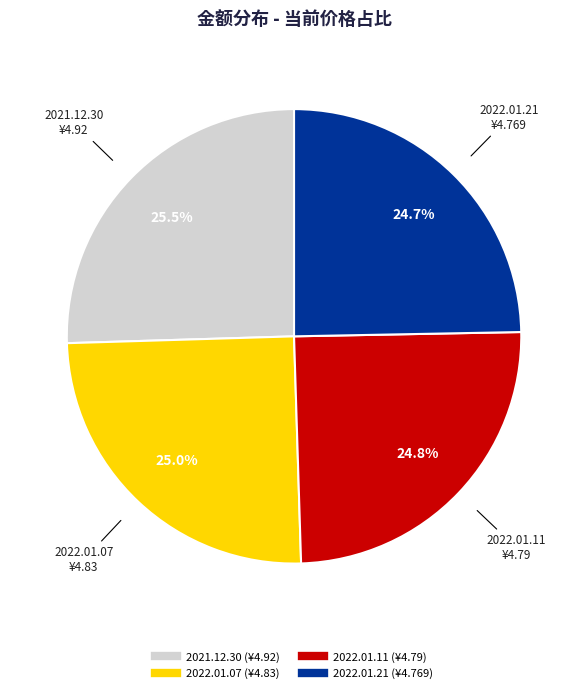

Does any single category account for the majority?

No